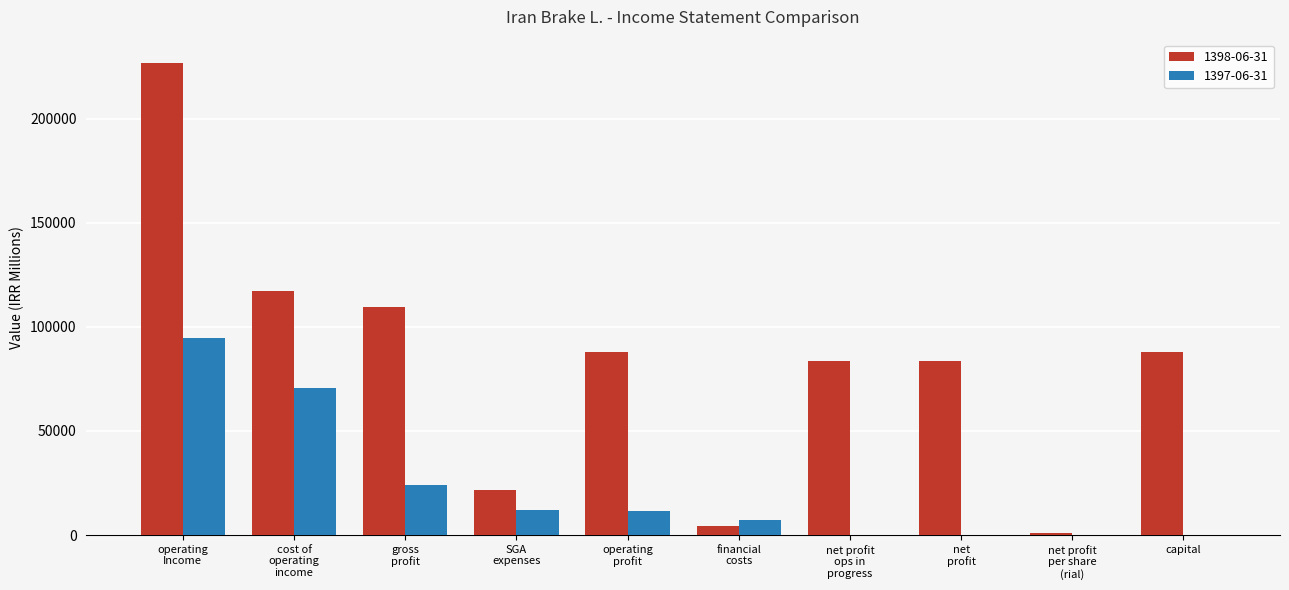

Which series has the largest total across all categories?

1398-06-31